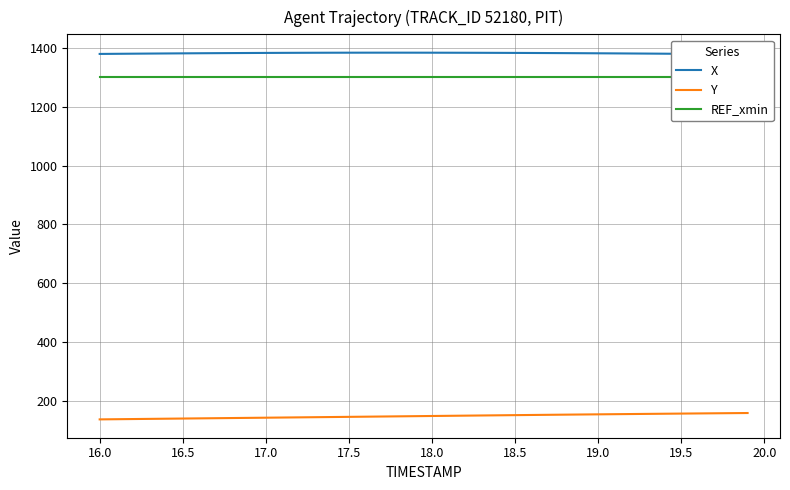

Reading right to left, extract all data points from this chart.

X: 1378.7	1379.1	1379.5	1380.0	1380.4	1380.8	1381.1	1381.5	1381.8	1382.1	1382.4	1382.7	1383.0	1383.2	1383.4	1383.6	1383.8	1383.9	1384.1	1384.2	1384.2	1384.3	1384.3	1384.2	1384.2	1384.1	1384.0	1383.8	1383.6	1383.4	1383.2	1382.9	1382.6	1382.3	1382.0	1381.6	1381.2	1380.8	1380.4	1380.0
Y: 158.3	157.9	157.4	156.9	156.4	155.9	155.4	154.9	154.4	153.8	153.3	152.8	152.2	151.7	151.1	150.6	150.0	149.4	148.8	148.2	147.6	147.0	146.4	145.9	145.3	144.7	144.1	143.6	143.0	142.4	141.9	141.3	140.7	140.1	139.6	139.0	138.4	137.8	137.3	136.7
REF_xmin: 1301.8	1301.8	1301.8	1301.8	1301.8	1301.8	1301.8	1301.8	1301.8	1301.8	1301.8	1301.8	1301.8	1301.8	1301.8	1301.8	1301.8	1301.8	1301.8	1301.8	1301.8	1301.8	1301.8	1301.8	1301.8	1301.8	1301.8	1301.8	1301.8	1301.8	1301.8	1301.8	1301.8	1301.8	1301.8	1301.8	1301.8	1301.8	1301.8	1301.8